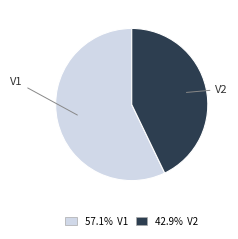

The V1 slice represents 57% of the pie. True or false?

True